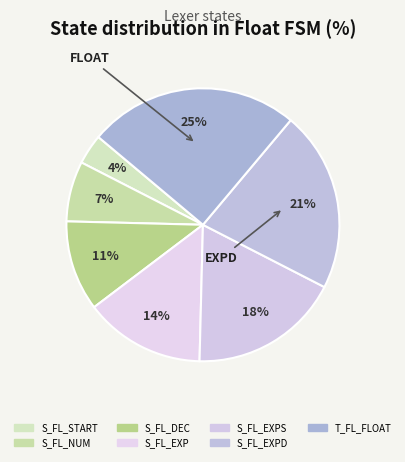

Count the number of slices in the pie.

7